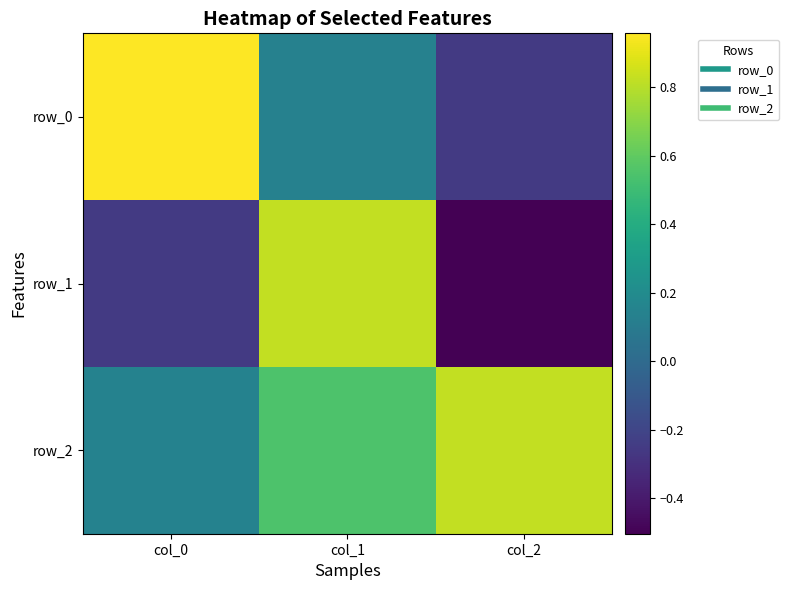

Rank the series by their maximum value, from lowest to highest.

row_2, row_1, row_0